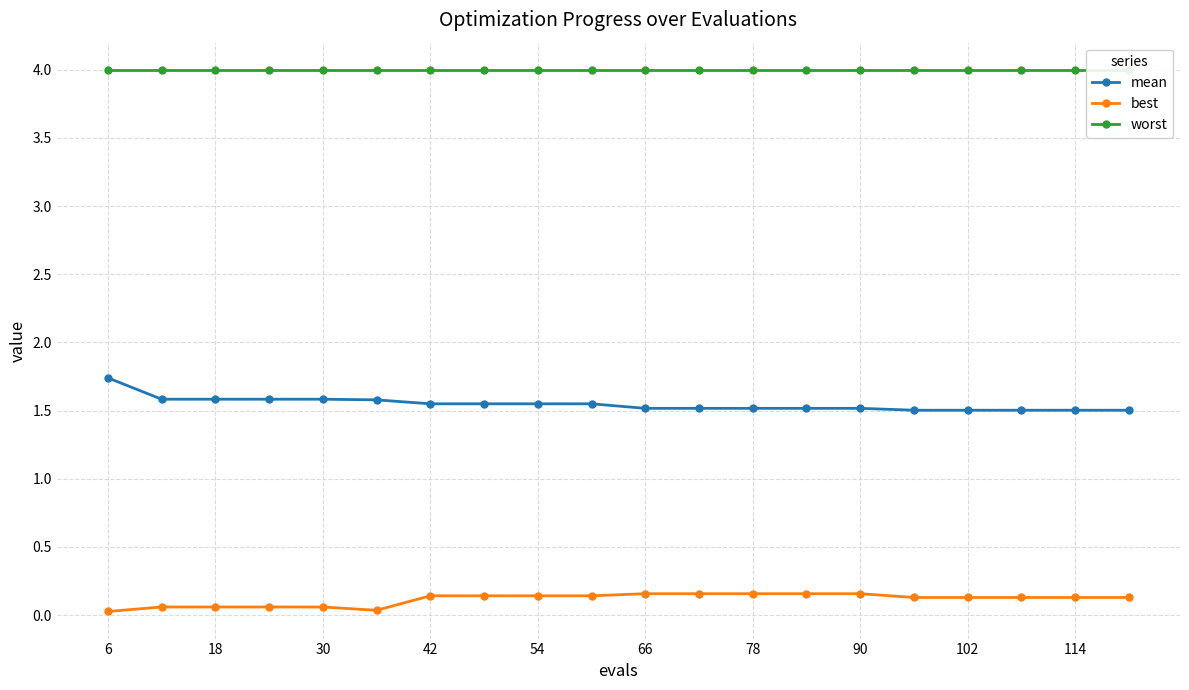

Is it true that mean equals 2.6 at 18?

False